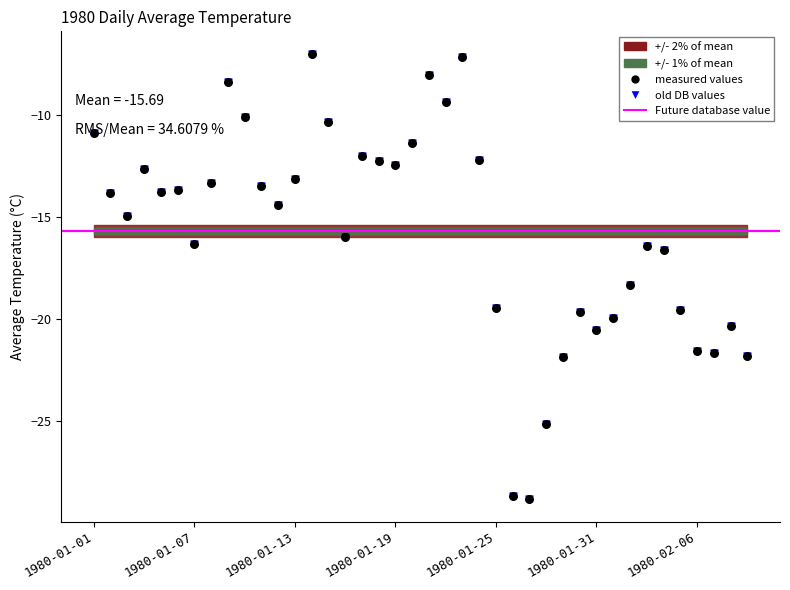

Between 1980-02-08 and 1980-02-05, which is larger?

1980-02-05